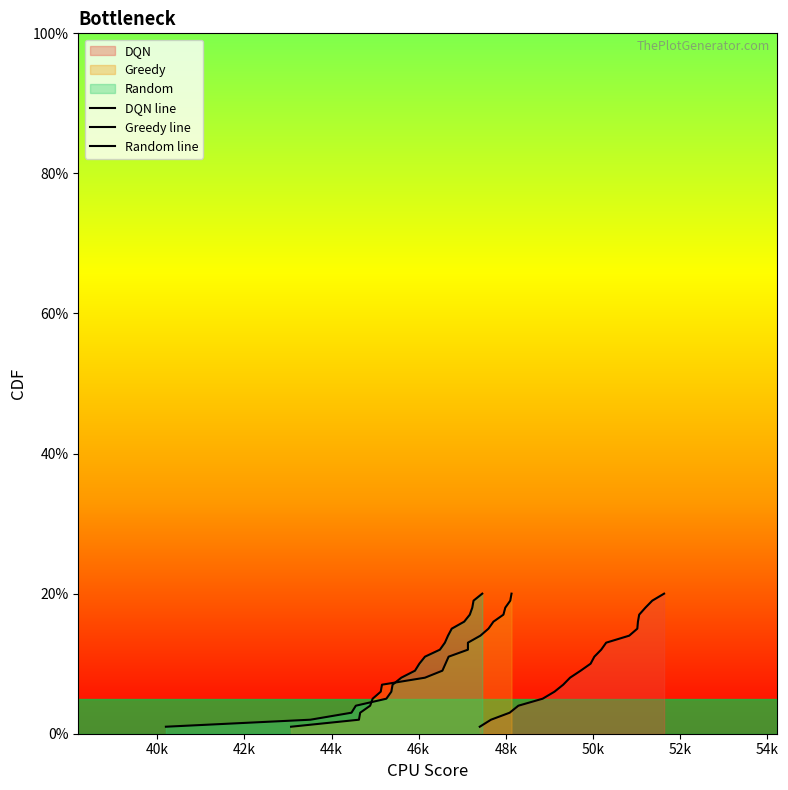

At how many categories does at least one series exceed 0?

20